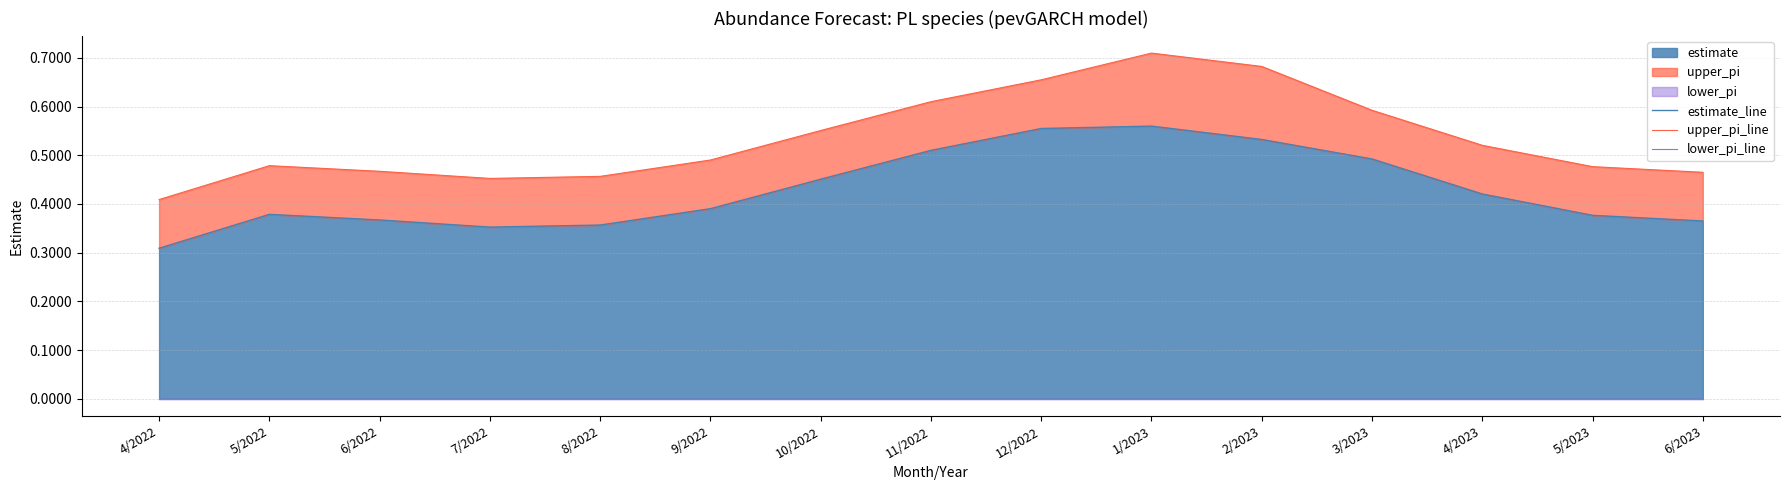

Reading left to right, what are all the values shown in this chart?

estimate_line: 4/2022=0.3	5/2022=0.4	6/2022=0.4	7/2022=0.4	8/2022=0.4	9/2022=0.4	10/2022=0.5	11/2022=0.5	12/2022=0.6	1/2023=0.6	2/2023=0.5	3/2023=0.5	4/2023=0.4	5/2023=0.4	6/2023=0.4
upper_pi_line: 4/2022=0.4	5/2022=0.5	6/2022=0.5	7/2022=0.5	8/2022=0.5	9/2022=0.5	10/2022=0.6	11/2022=0.6	12/2022=0.7	1/2023=0.7	2/2023=0.7	3/2023=0.6	4/2023=0.5	5/2023=0.5	6/2023=0.5
lower_pi_line: 4/2022=0.0	5/2022=0.0	6/2022=0.0	7/2022=0.0	8/2022=0.0	9/2022=0.0	10/2022=0.0	11/2022=0.0	12/2022=0.0	1/2023=0.0	2/2023=0.0	3/2023=0.0	4/2023=0.0	5/2023=0.0	6/2023=0.0